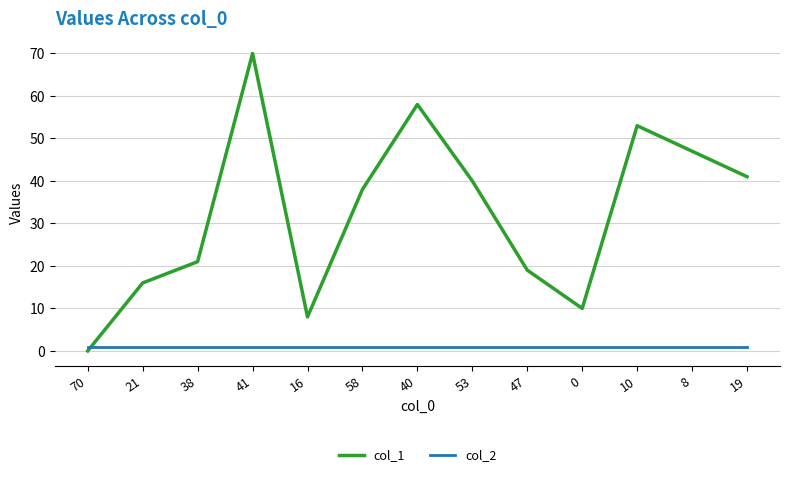

Is it true that col_1 equals 8 at 16?

True